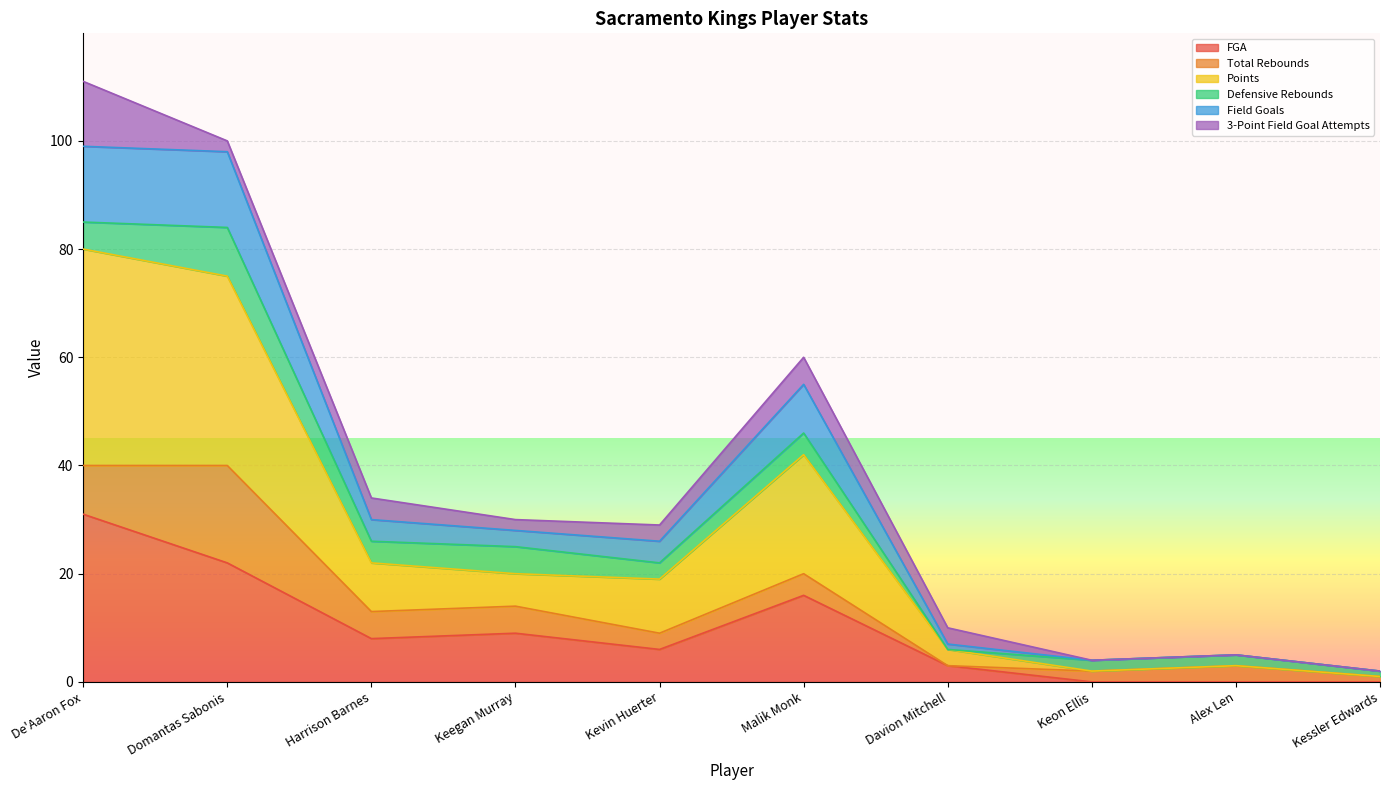

True or false: Field Goals and FGA intersect in this chart.

False